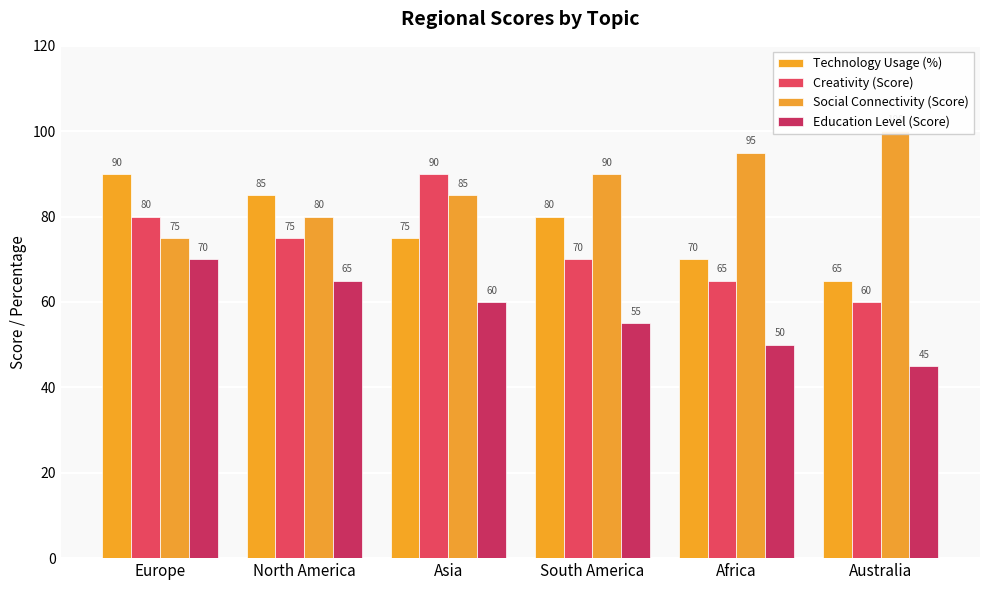

Reading left to right, transcribe all the data shown in this chart.

Technology Usage (%): Europe=90	North America=85	Asia=75	South America=80	Africa=70	Australia=65
Creativity (Score): Europe=80	North America=75	Asia=90	South America=70	Africa=65	Australia=60
Social Connectivity (Score): Europe=75	North America=80	Asia=85	South America=90	Africa=95	Australia=100
Education Level (Score): Europe=70	North America=65	Asia=60	South America=55	Africa=50	Australia=45